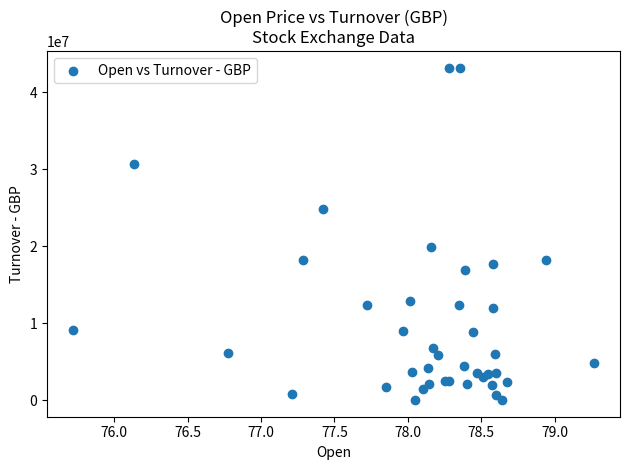

What Y value in the scatter plot is closest to 21601149?

19872169.4